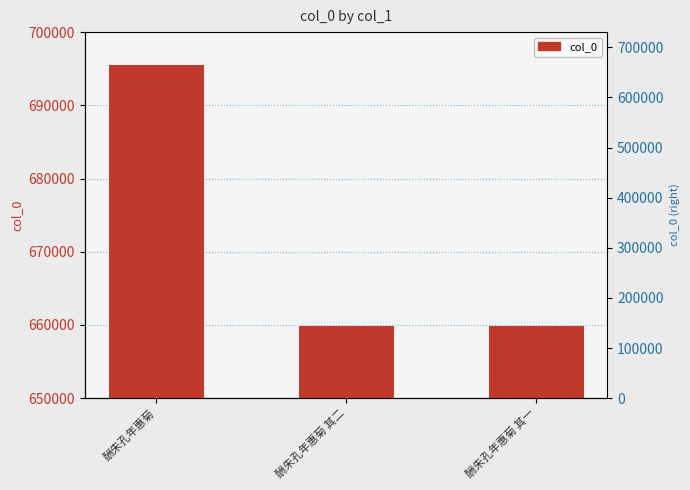

At which label is the value closest to 677687?

酬朱孔年惠菊 其二